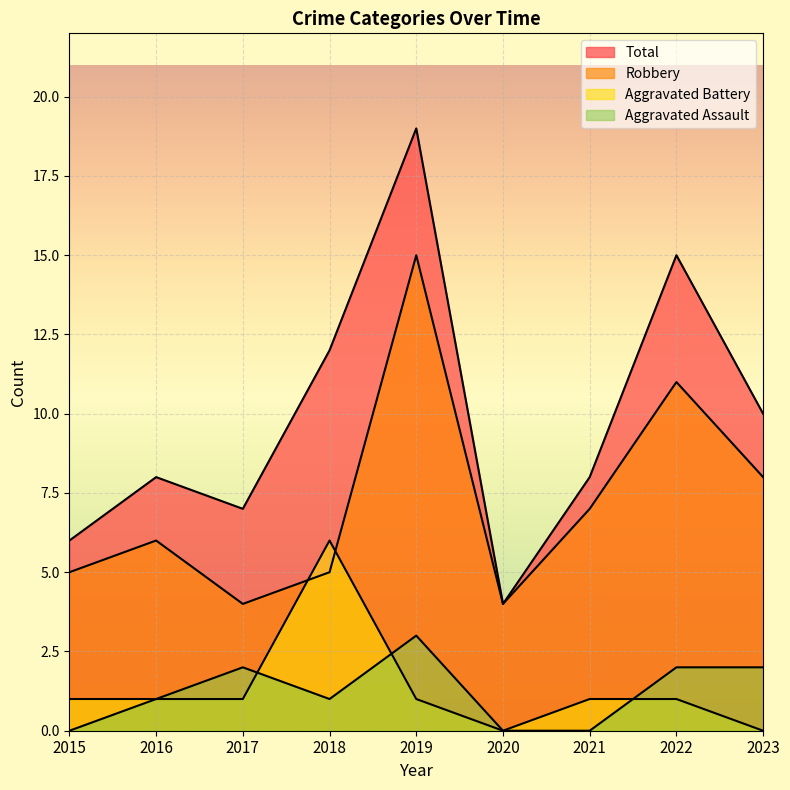

The value of Aggravated Battery at 2021 is 1. True or false?

False